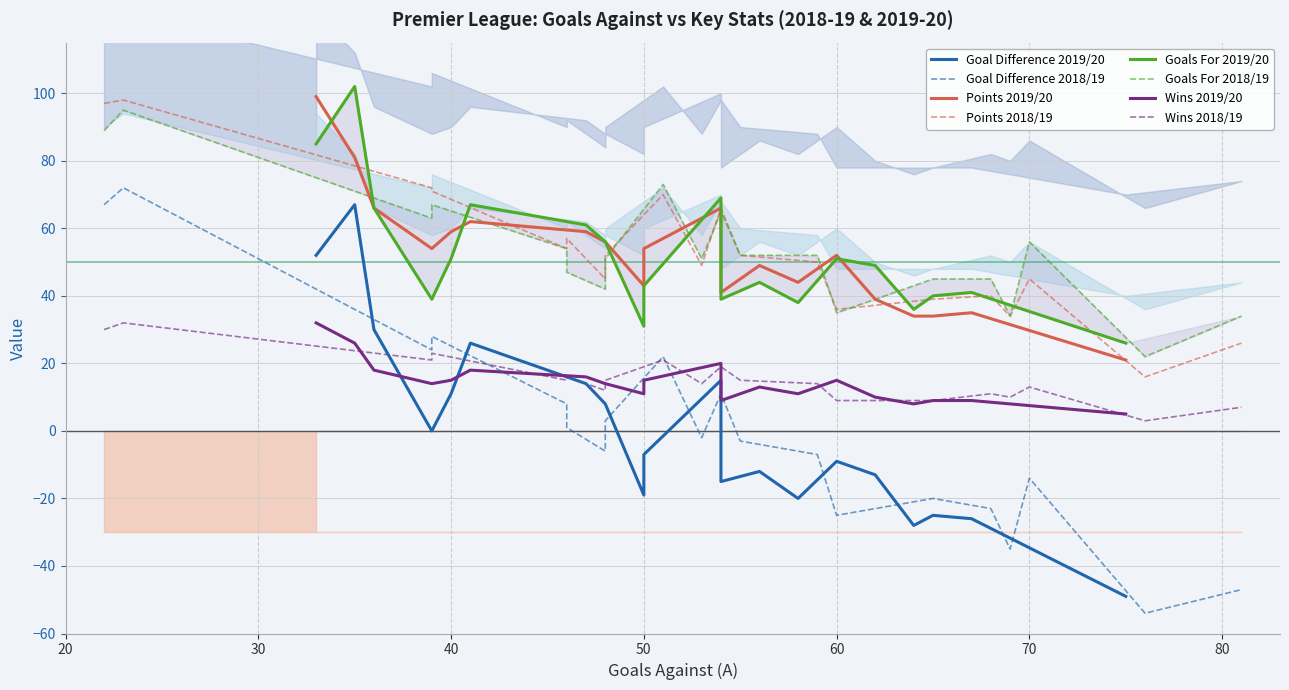

In W, how many points are higher than both neighbors (excluding endpoints)?

6